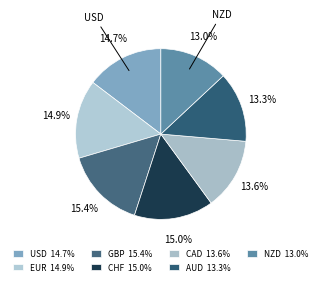

Count the number of slices in the pie.

7